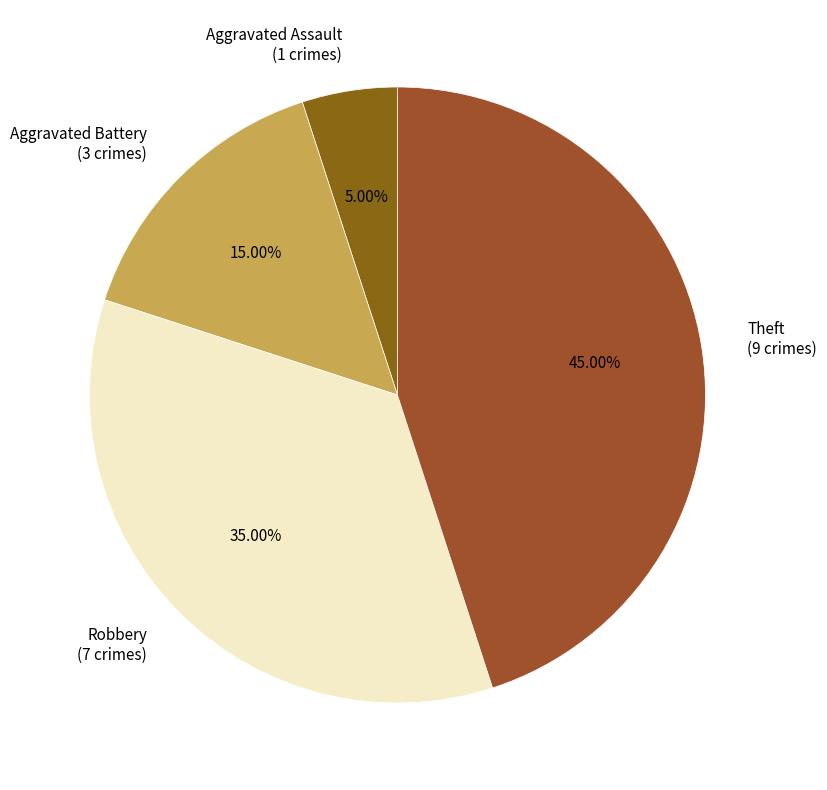

Which category has the smallest portion of the pie?

Aggravated Assault